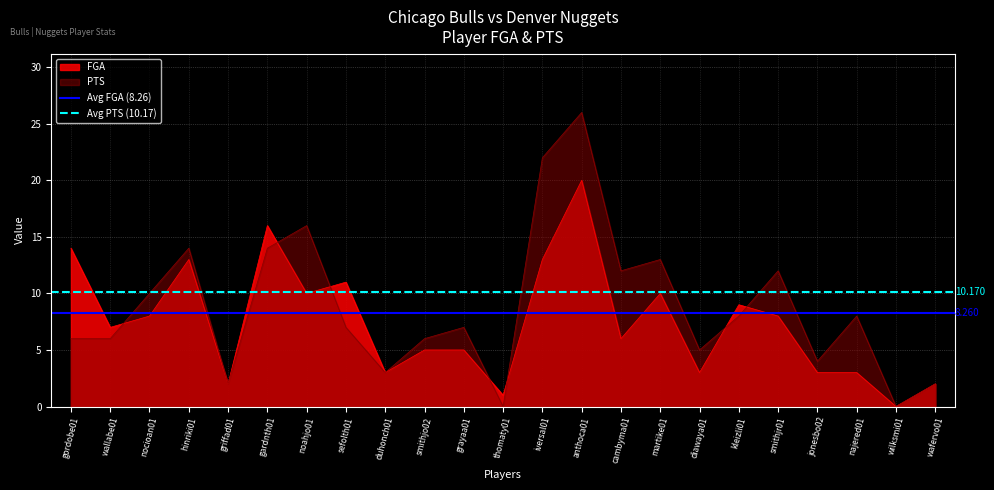

Is the value of PTS at thomaty01 greater than the value of FGA at martike01?

No